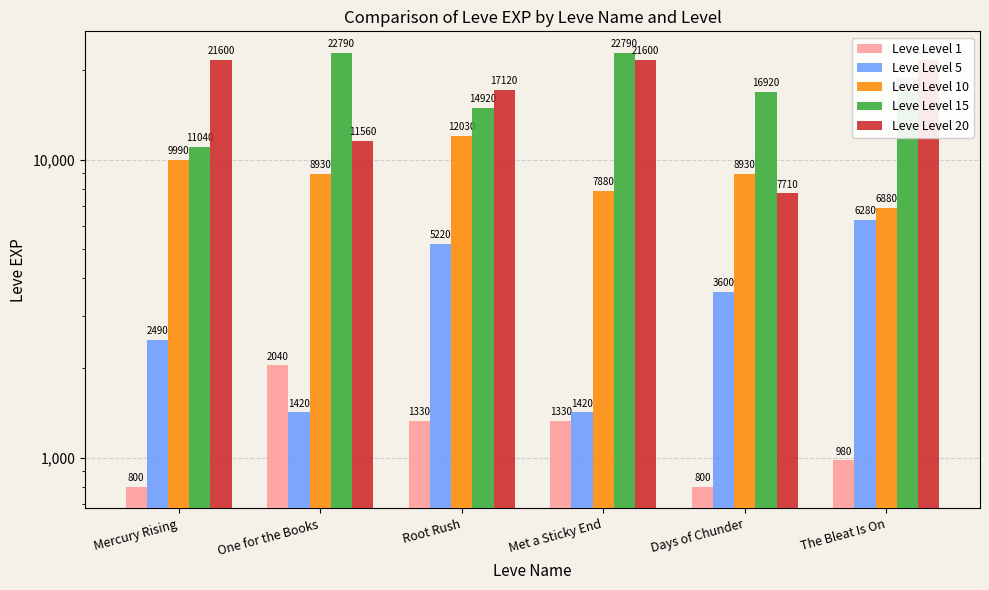

What is the value of the Leve Level 20 bar at the 4th from the left?

21600